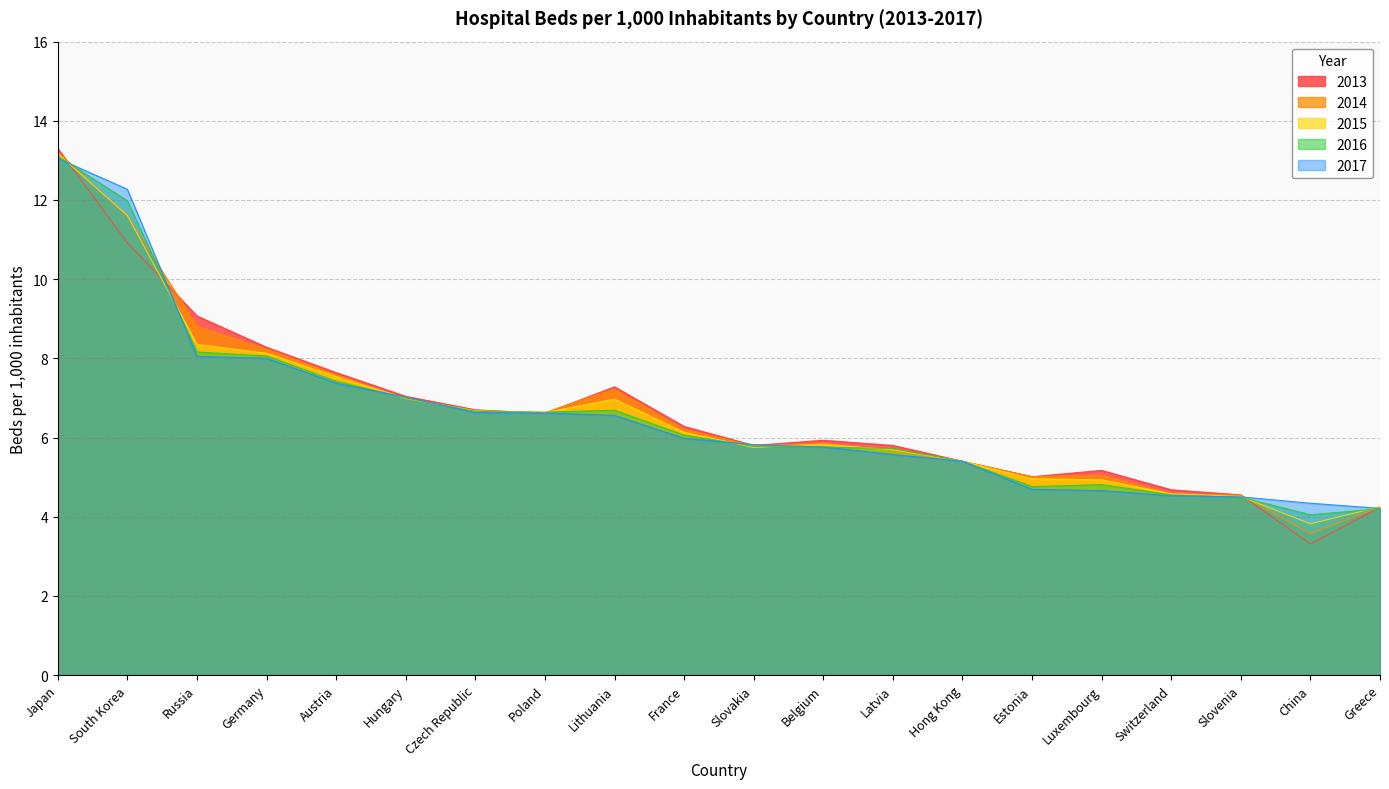

True or false: 2015 and 2017 intersect in this chart.

True